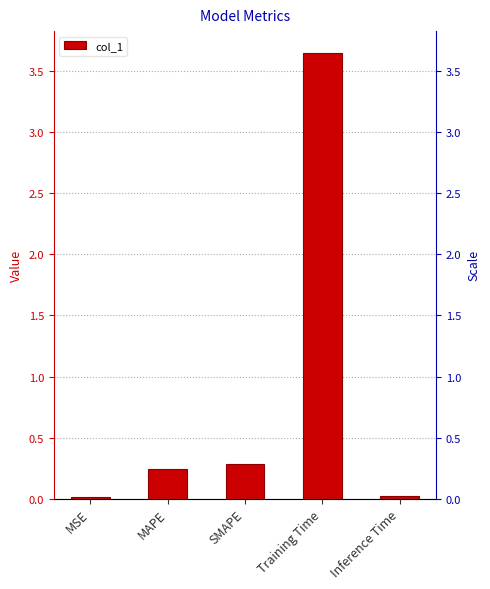

What is the difference between the values at MSE and MAPE?

0.2